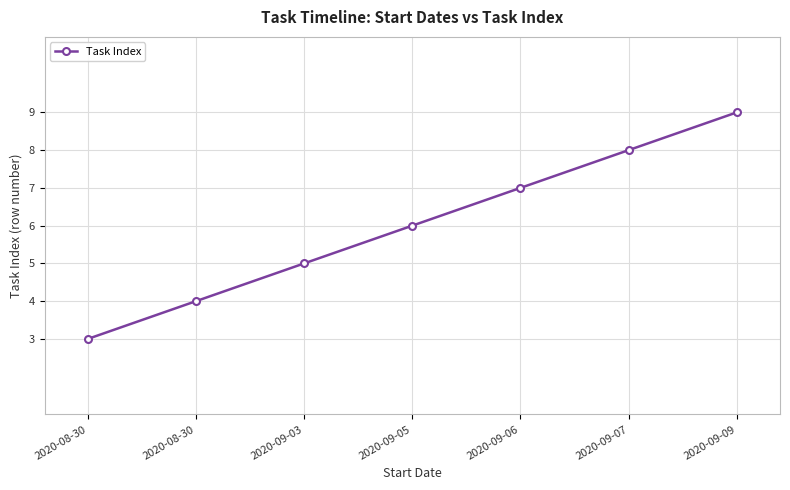

What is the difference between the values at 2020-09-05 and 2020-09-09?

3